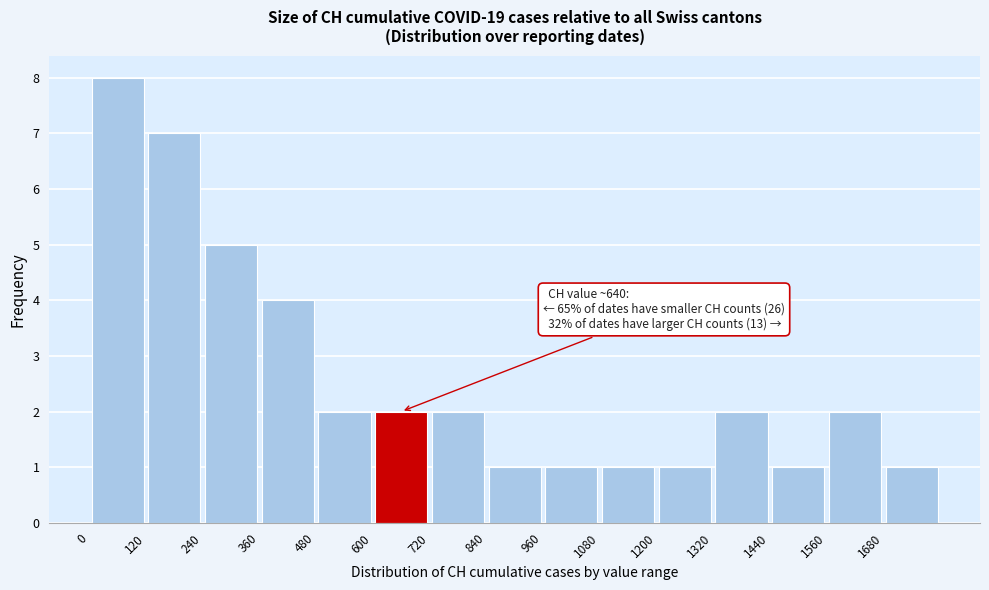

Over which range of the x-axis is the bar tallest?

0 to 120